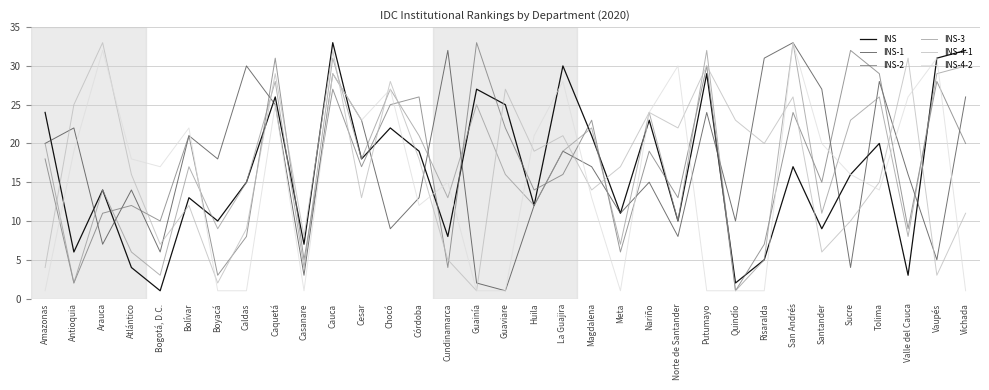

What is the minimum value shown in the chart?

1